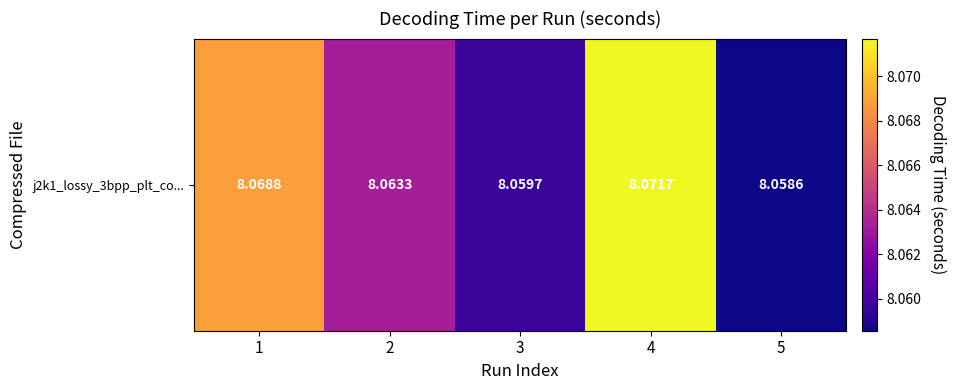

Is it true that the value at 5 is 5.6?

False